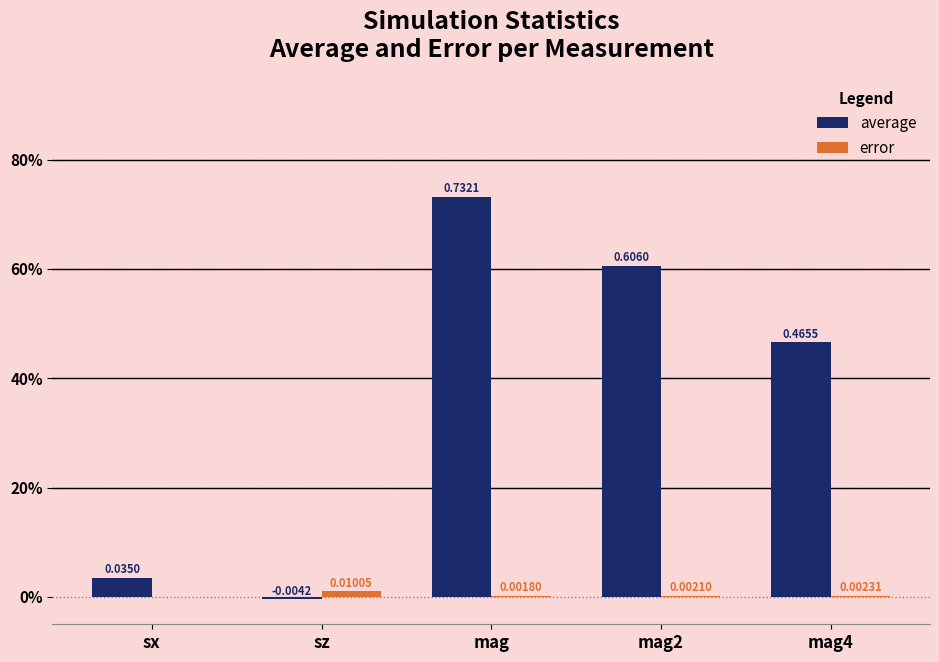

What is the total value across all series at mag?

0.7